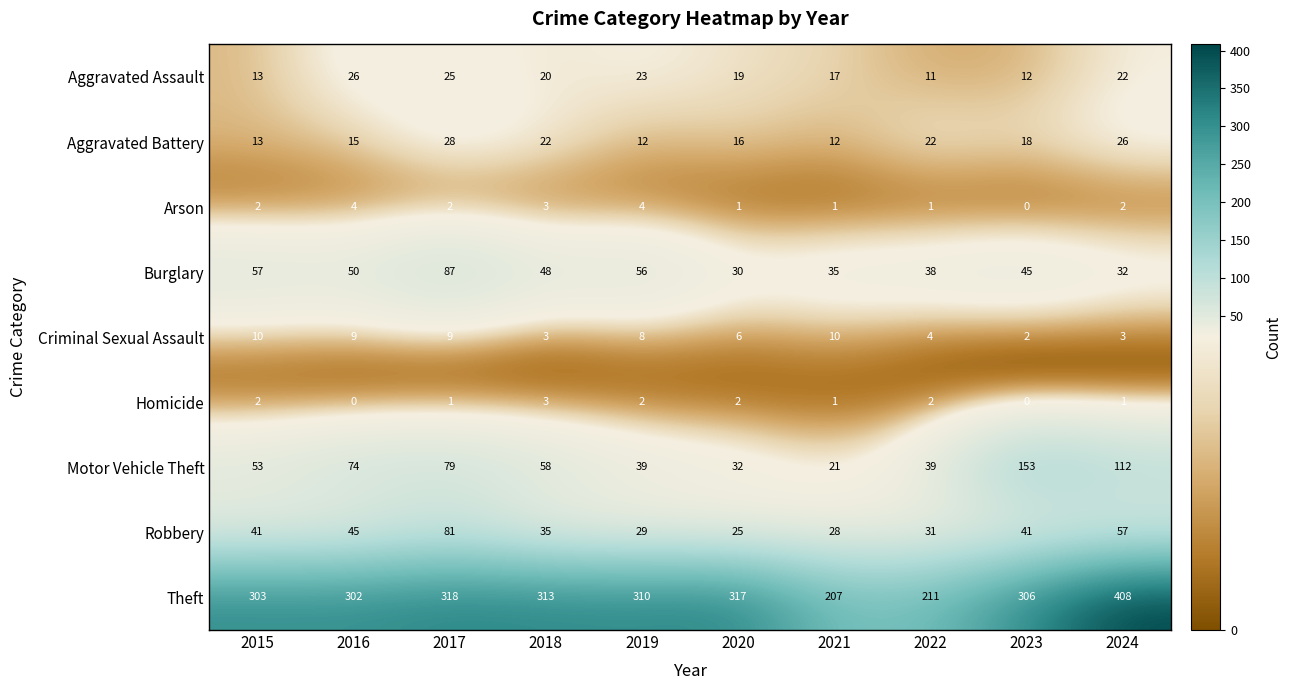

What is the sum of the Aggravated Battery values at 2016 and 2015?

28